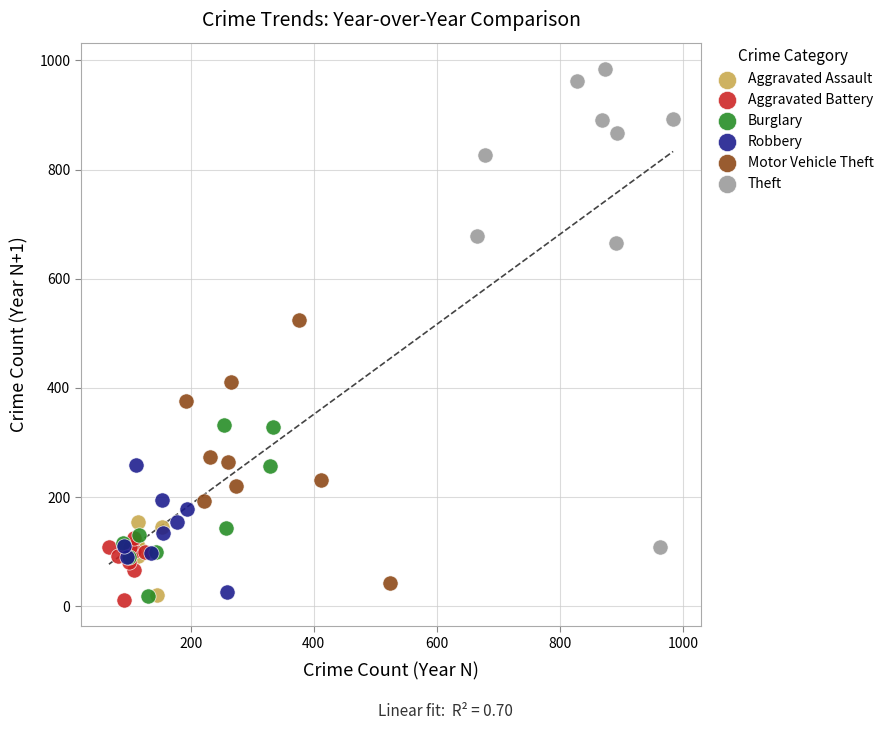

Which series has the widest spread of Y values?

Theft